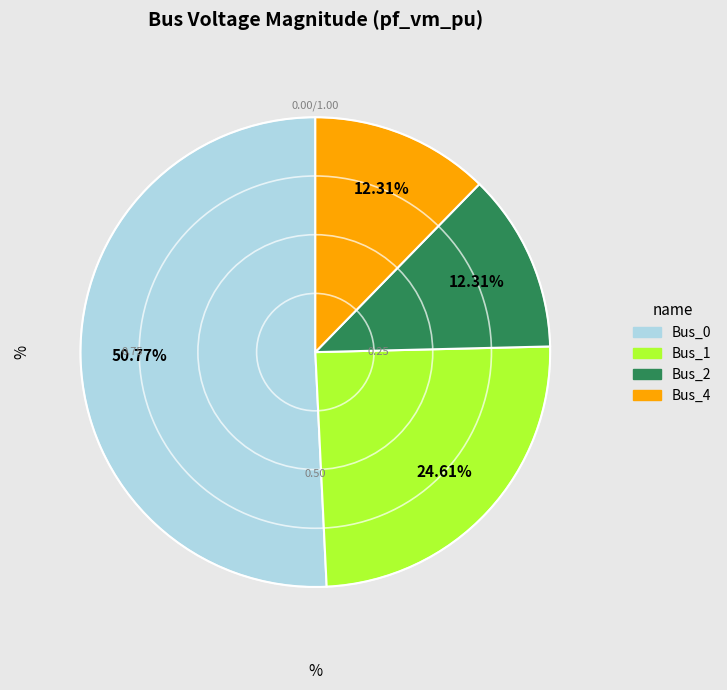

Does any single category account for the majority?

Yes